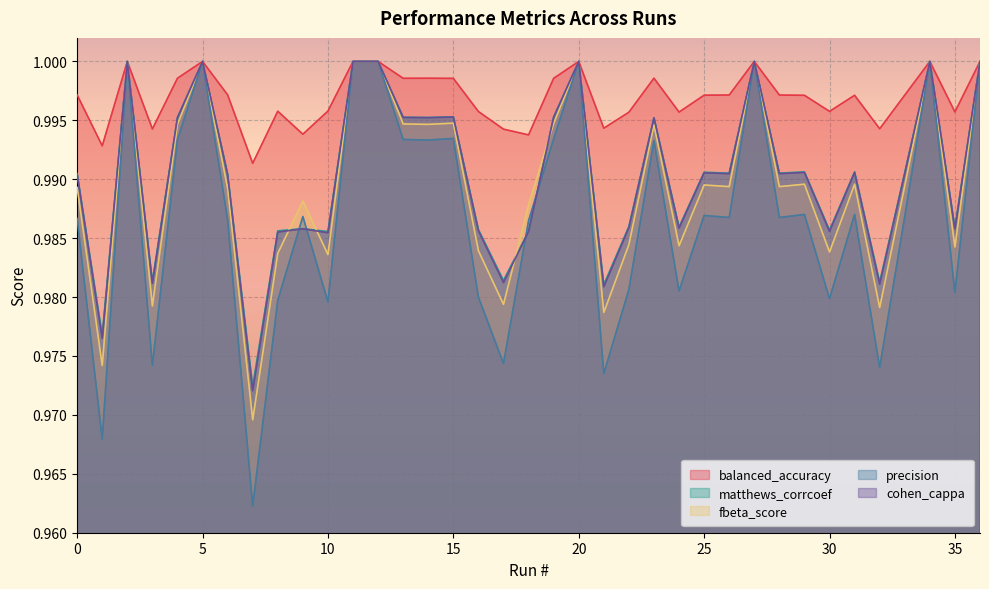

Reading left to right, extract all data points from this chart.

balanced_accuracy: 1.0	1.0	1.0	1.0	1.0	1.0	1.0	1.0	1.0	1.0	1.0	1.0	1.0	1.0	1.0	1.0	1.0	1.0	1.0	1.0	1.0	1.0	1.0	1.0	1.0	1.0	1.0	1.0	1.0	1.0	1.0	1.0	1.0	1.0	1.0	1.0	1.0
matthews_corrcoef: 1.0	1.0	1.0	1.0	1.0	1.0	1.0	1.0	1.0	1.0	1.0	1.0	1.0	1.0	1.0	1.0	1.0	1.0	1.0	1.0	1.0	1.0	1.0	1.0	1.0	1.0	1.0	1.0	1.0	1.0	1.0	1.0	1.0	1.0	1.0	1.0	1.0
fbeta_score: 1.0	1.0	1.0	1.0	1.0	1.0	1.0	1.0	1.0	1.0	1.0	1.0	1.0	1.0	1.0	1.0	1.0	1.0	1.0	1.0	1.0	1.0	1.0	1.0	1.0	1.0	1.0	1.0	1.0	1.0	1.0	1.0	1.0	1.0	1.0	1.0	1.0
precision: 1.0	1.0	1.0	1.0	1.0	1.0	1.0	1.0	1.0	1.0	1.0	1.0	1.0	1.0	1.0	1.0	1.0	1.0	1.0	1.0	1.0	1.0	1.0	1.0	1.0	1.0	1.0	1.0	1.0	1.0	1.0	1.0	1.0	1.0	1.0	1.0	1.0
cohen_cappa: 1.0	1.0	1.0	1.0	1.0	1.0	1.0	1.0	1.0	1.0	1.0	1.0	1.0	1.0	1.0	1.0	1.0	1.0	1.0	1.0	1.0	1.0	1.0	1.0	1.0	1.0	1.0	1.0	1.0	1.0	1.0	1.0	1.0	1.0	1.0	1.0	1.0